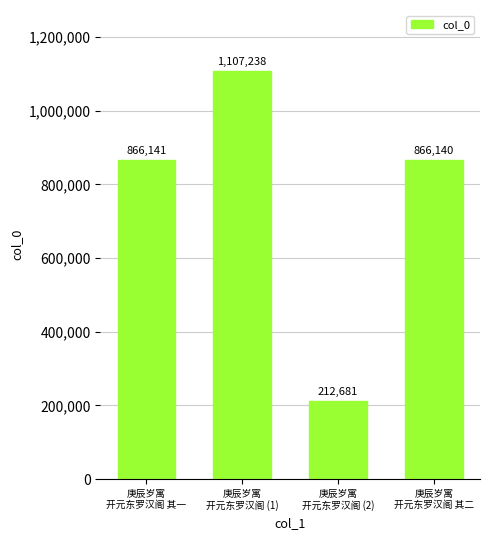

Does the chart contain stacked bars?

No